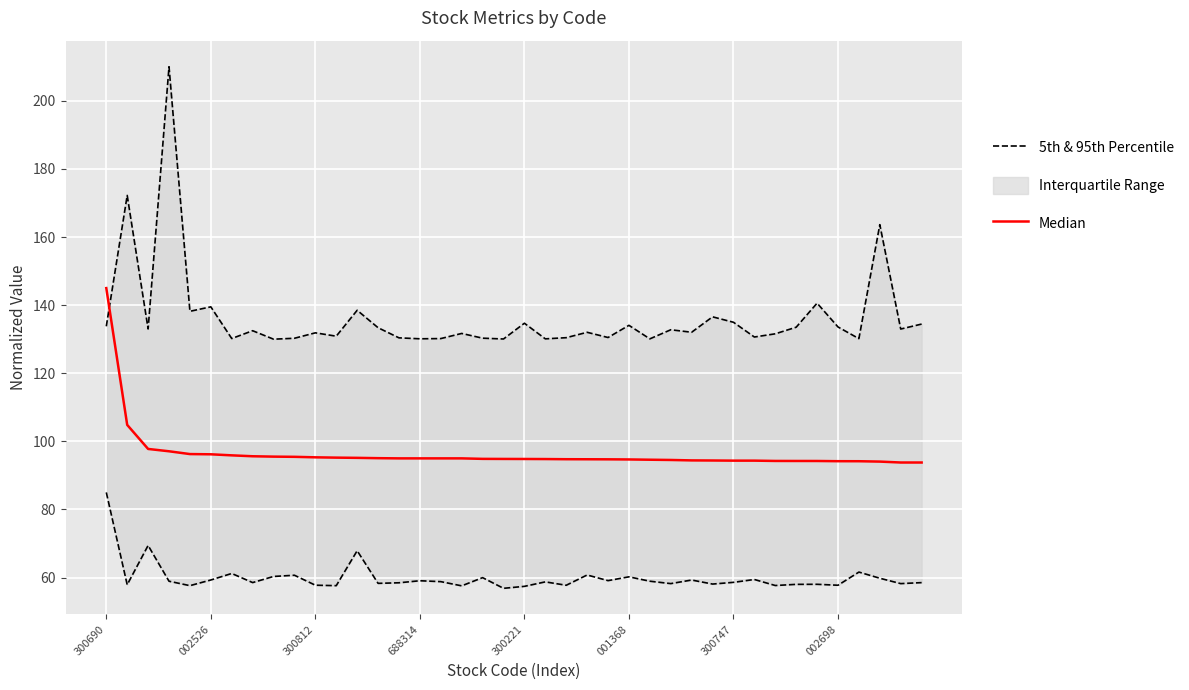

True or false: Median has more than 2 interior local peaks.

False